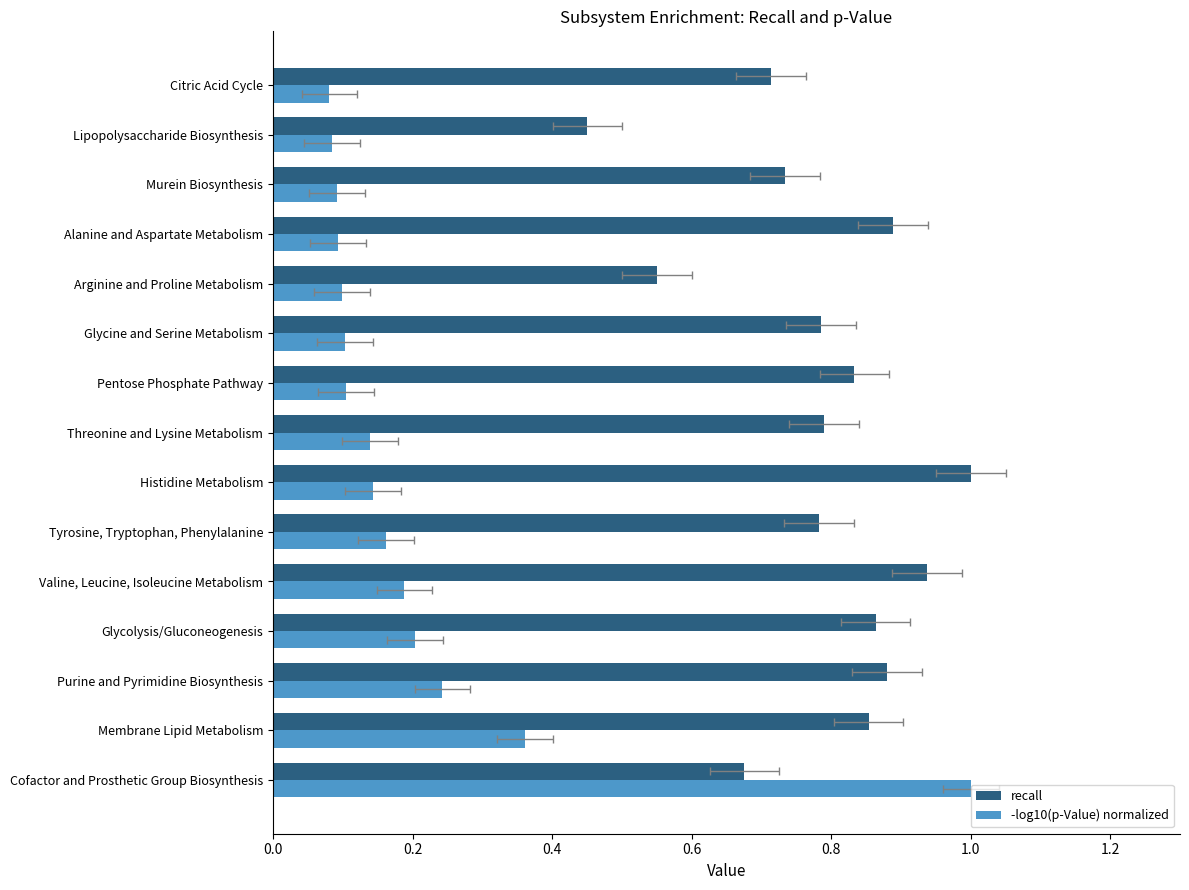

Rank the series at Glycine and Serine Metabolism from lowest to highest value.

-log10(p-Value) normalized, recall